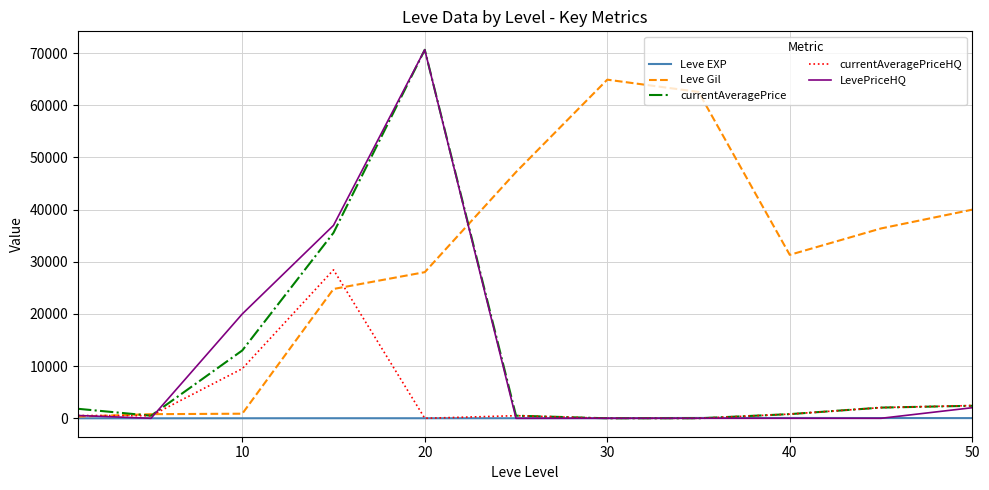

Which series has the largest total across all categories?

Leve Gil